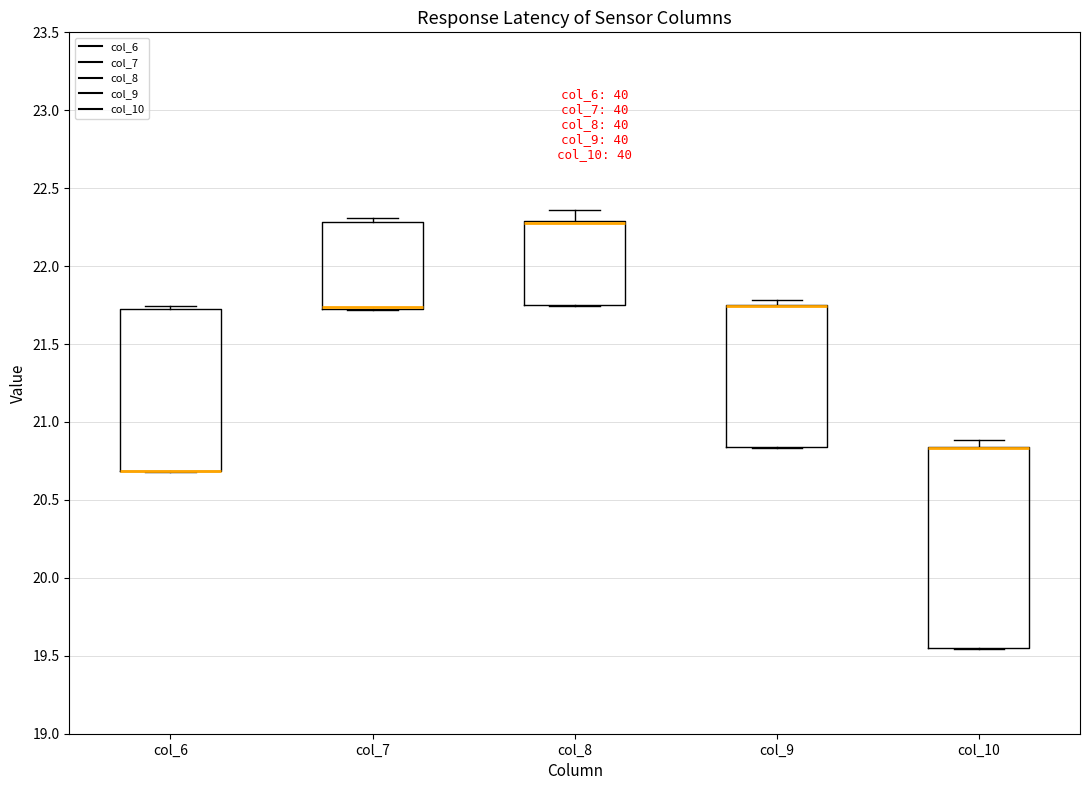

Comparing the boxes themselves (not the whiskers), which one is the tallest?

col_10